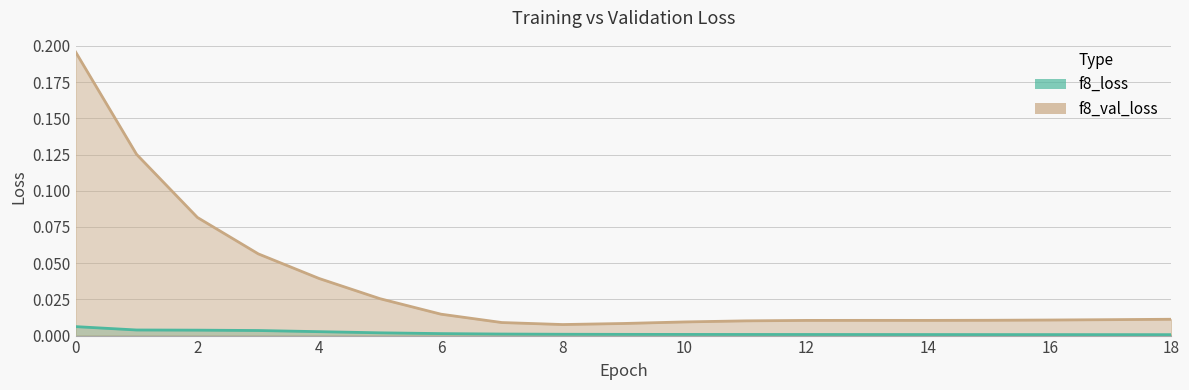

List the series in order of their overall mean, lowest first.

f8_loss, f8_val_loss